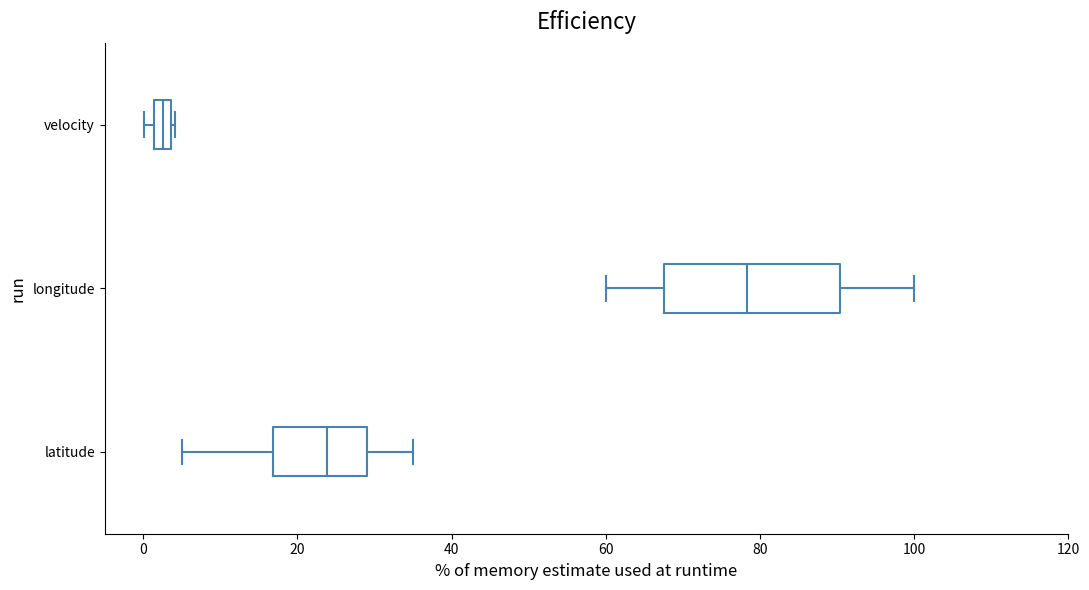

Which box has the furthest to the right median line?

longitude